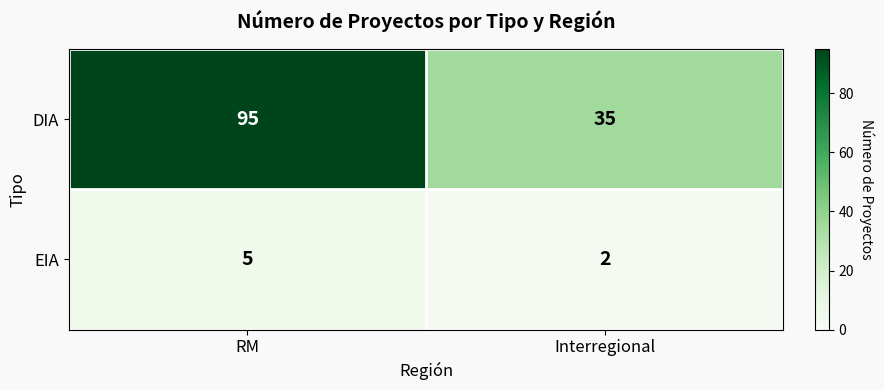

What is the average value of the DIA series?

65